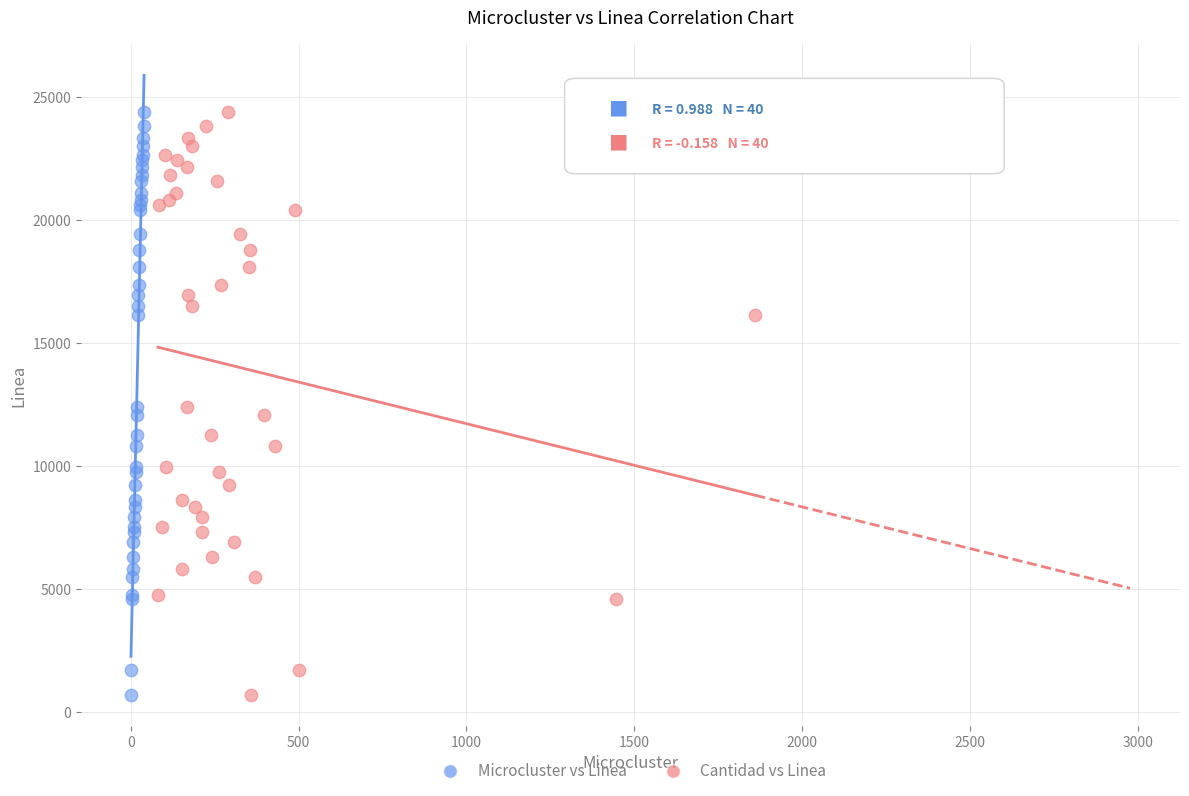

What are all the series names shown in the legend?

Microcluster vs Linea, Cantidad vs Linea